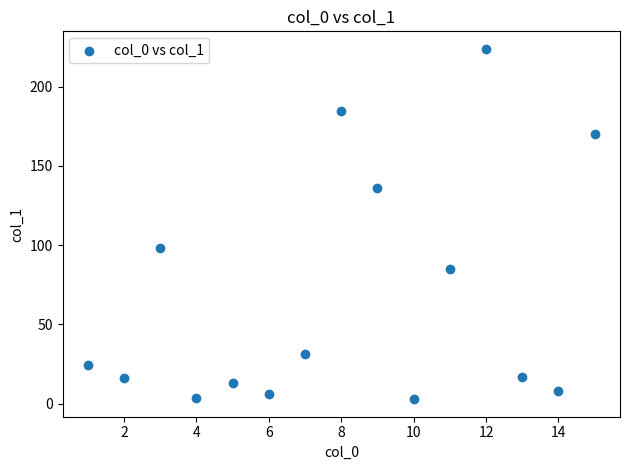

What Y value in the scatter plot is closest to 113?

98.0